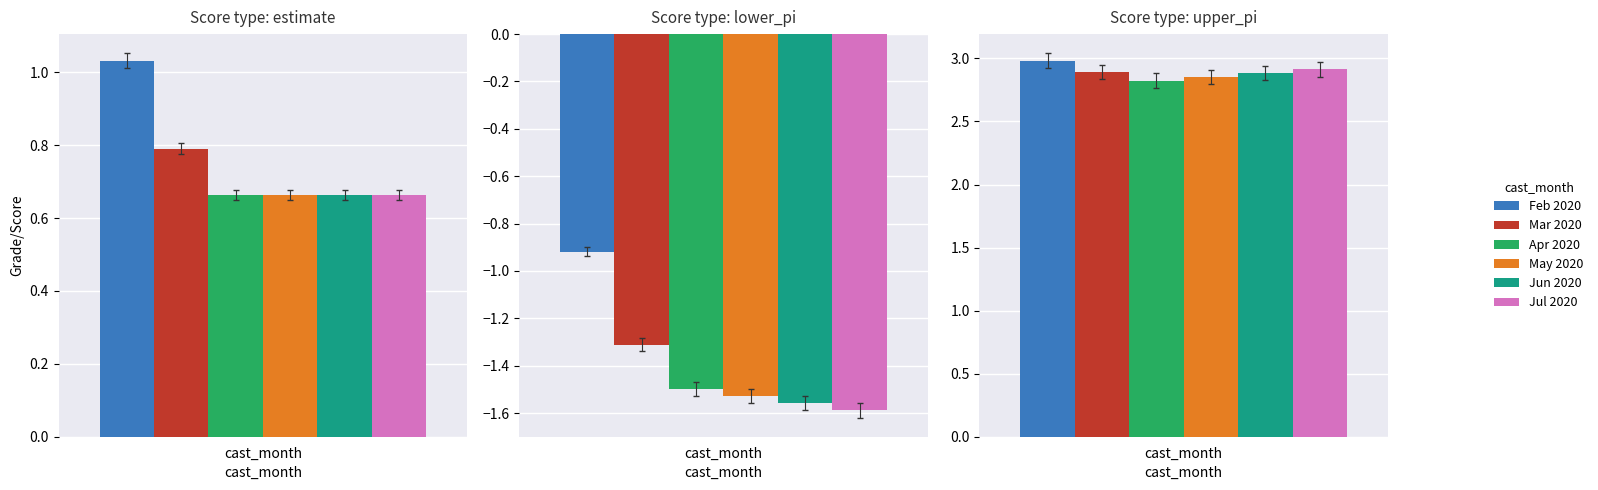

At which label does Feb 2020 reach its peak?

upper_pi